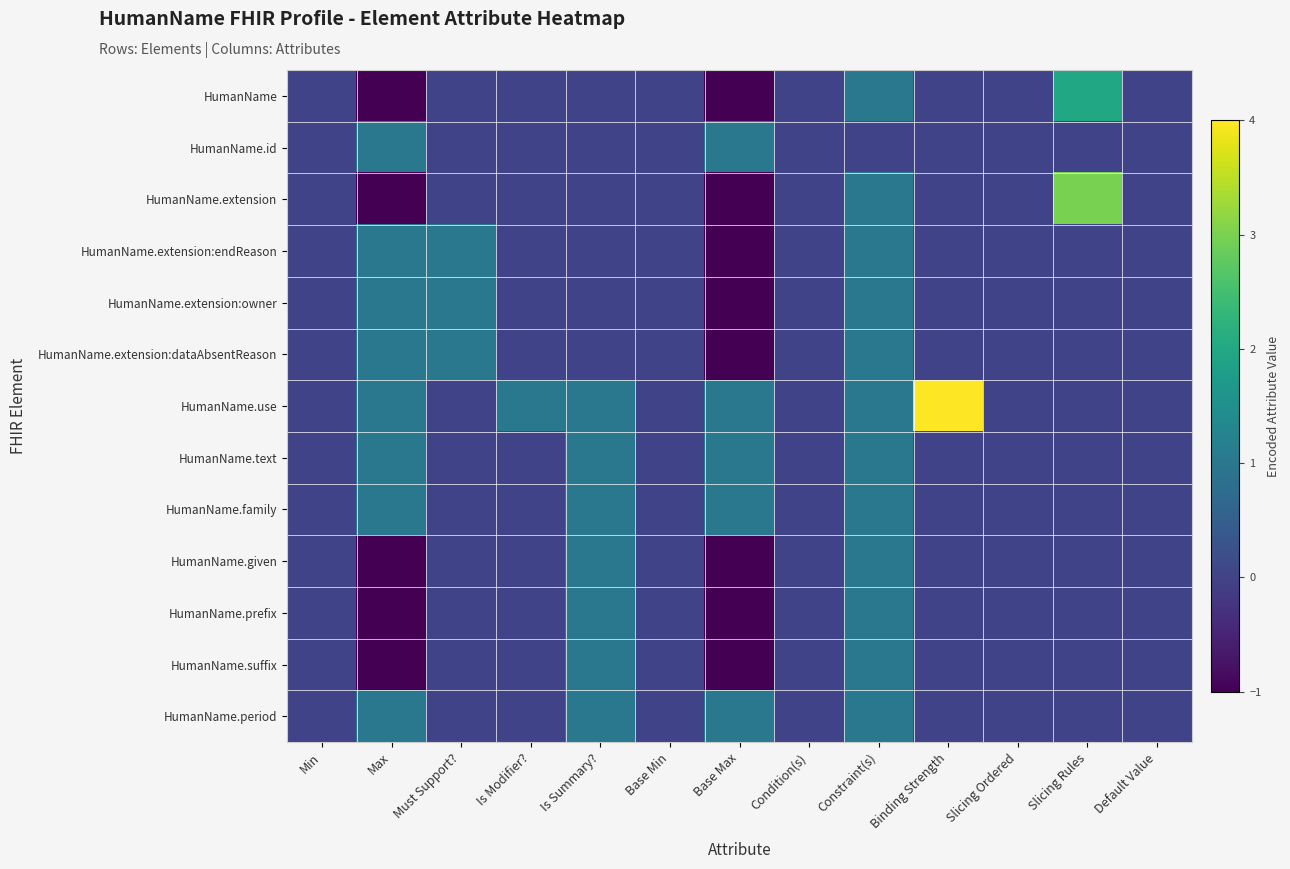

What is the greatest value displayed?

4